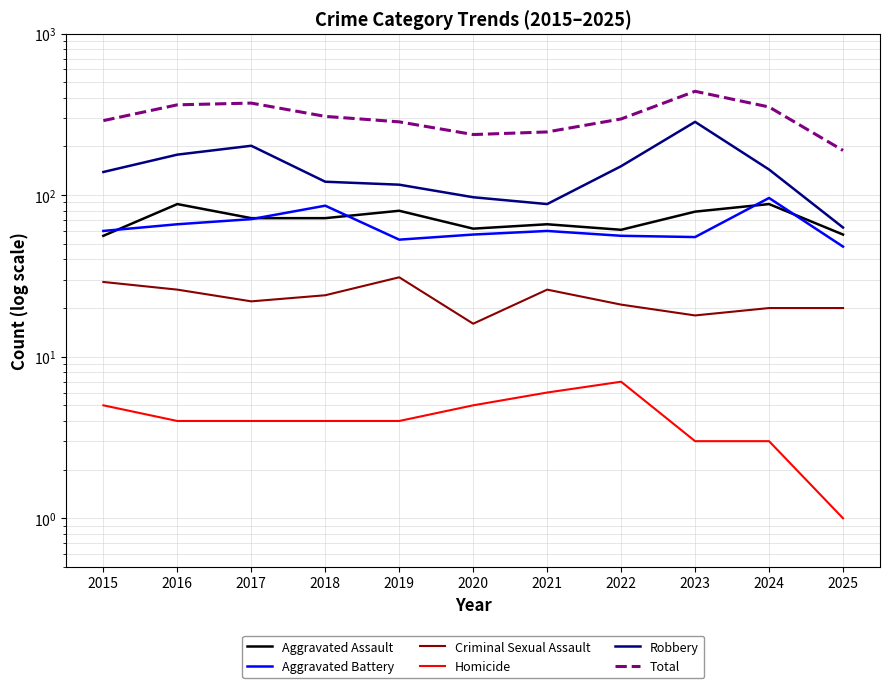

Reading left to right, extract all data points from this chart.

Aggravated Assault: 2015=56	2016=88	2017=72	2018=72	2019=80	2020=62	2021=66	2022=61	2023=79	2024=88	2025=57
Aggravated Battery: 2015=60	2016=66	2017=71	2018=86	2019=53	2020=57	2021=60	2022=56	2023=55	2024=96	2025=48
Criminal Sexual Assault: 2015=29	2016=26	2017=22	2018=24	2019=31	2020=16	2021=26	2022=21	2023=18	2024=20	2025=20
Homicide: 2015=5	2016=4	2017=4	2018=4	2019=4	2020=5	2021=6	2022=7	2023=3	2024=3	2025=1
Robbery: 2015=139	2016=178	2017=202	2018=121	2019=116	2020=97	2021=88	2022=151	2023=284	2024=144	2025=63
Total: 2015=289	2016=362	2017=371	2018=307	2019=284	2020=237	2021=246	2022=296	2023=439	2024=351	2025=189